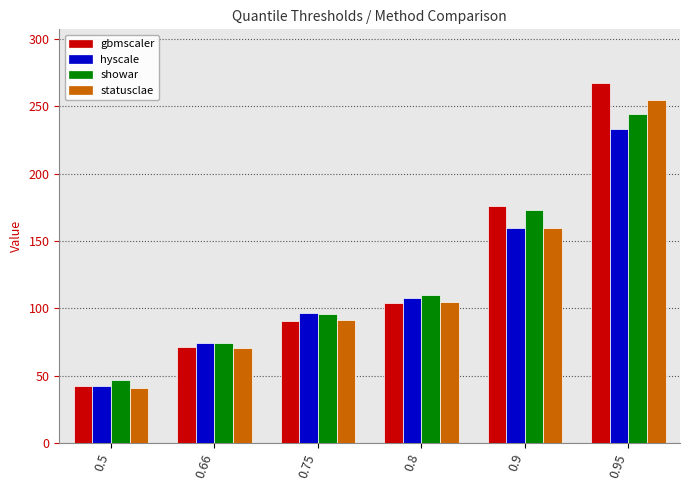

What is the value of the statusclae bar at the 1st from the left?

41.1